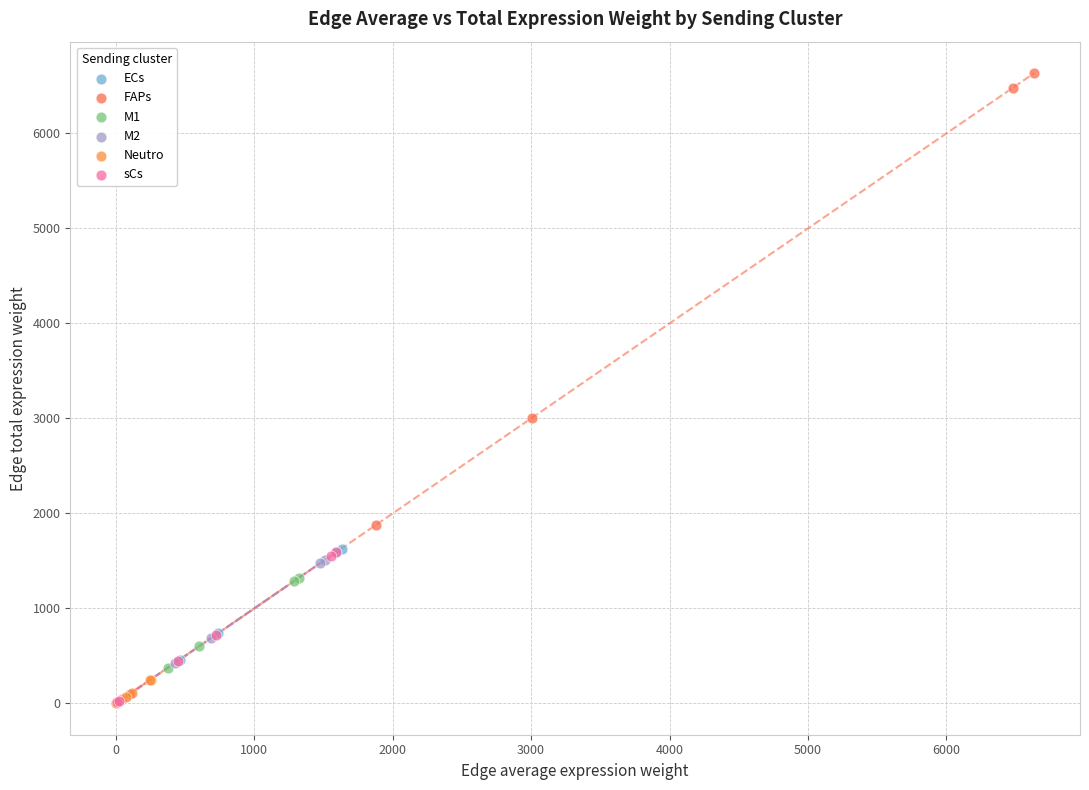

What are all the series names shown in the legend?

ECs, FAPs, M1, M2, Neutro, sCs